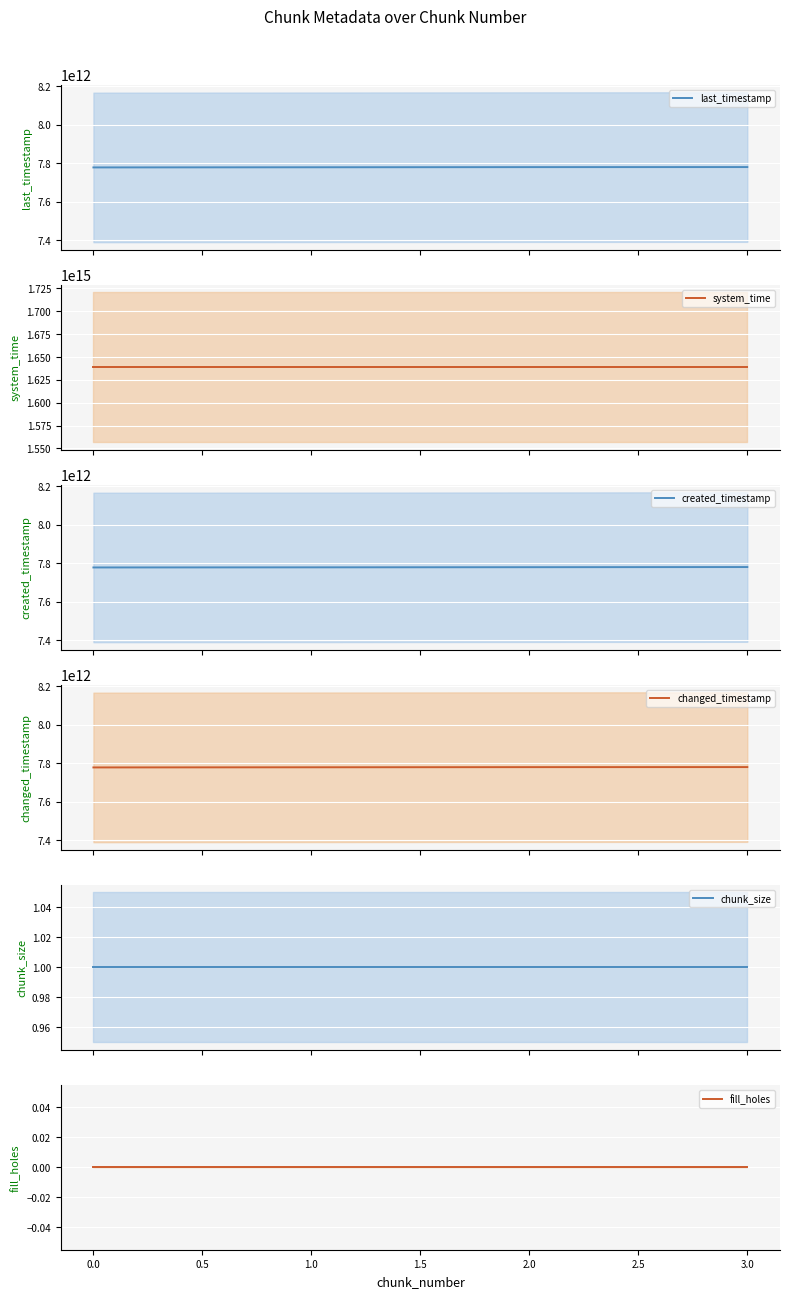

What is the lowest value of the last_timestamp series?

7777696297390